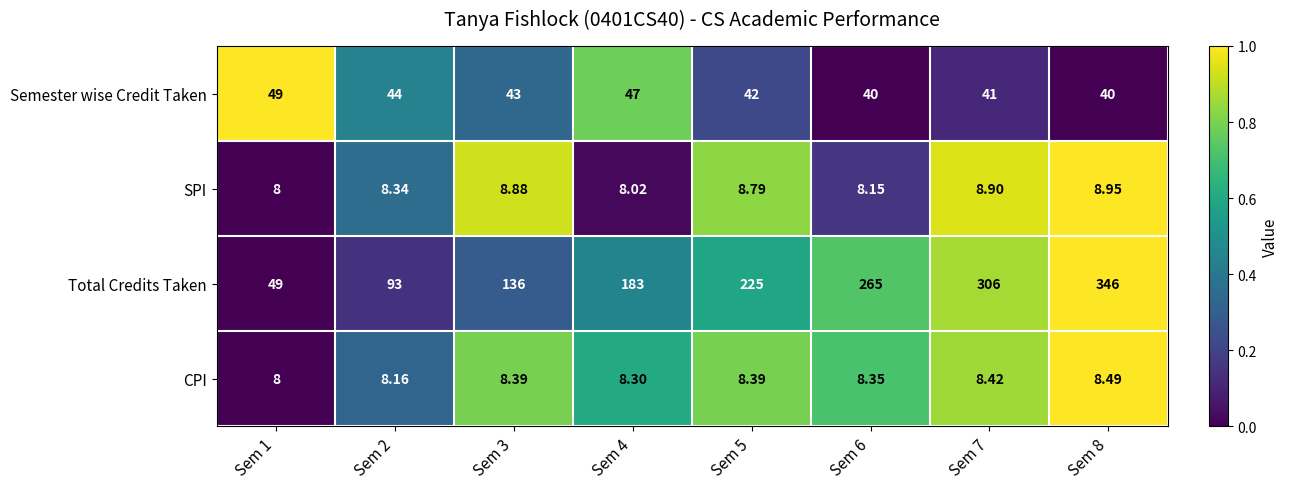

Rank the series by their maximum value, from lowest to highest.

CPI, SPI, Semester wise Credit Taken, Total Credits Taken